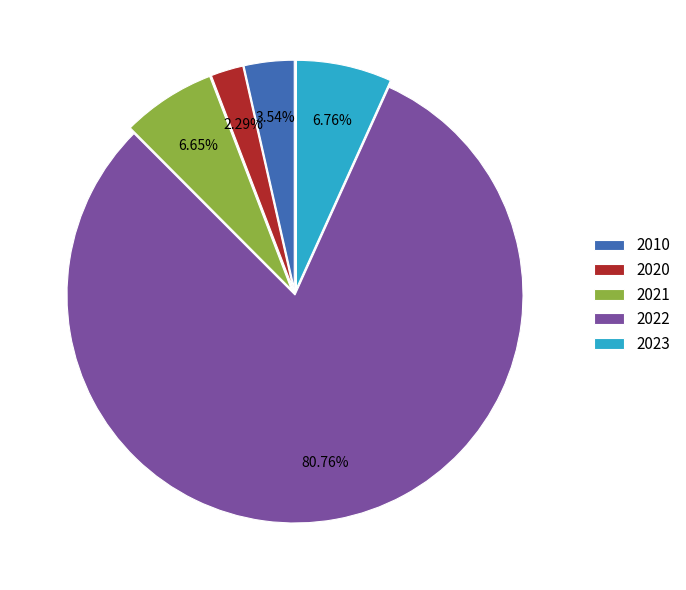

How many slices are in this pie chart?

5